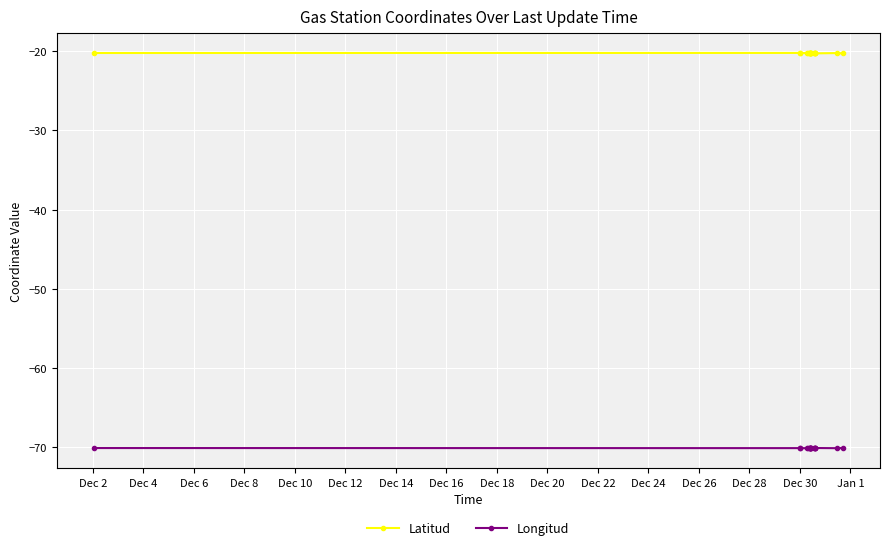

What is the average value of the Latitud series?

-20.2